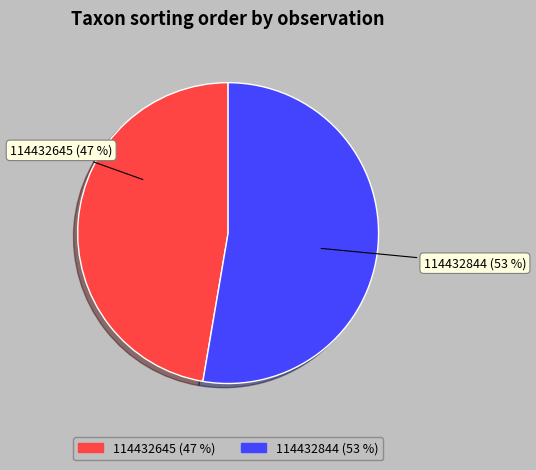

To the nearest percent, what is the combined percentage of 114432844 and 114432645?

100%